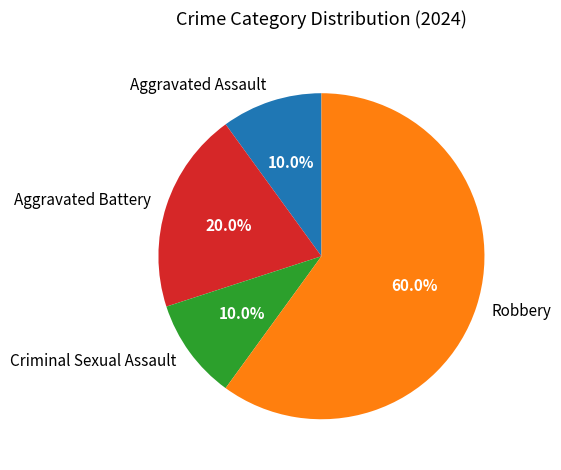

What is the largest slice in the pie chart?

Robbery